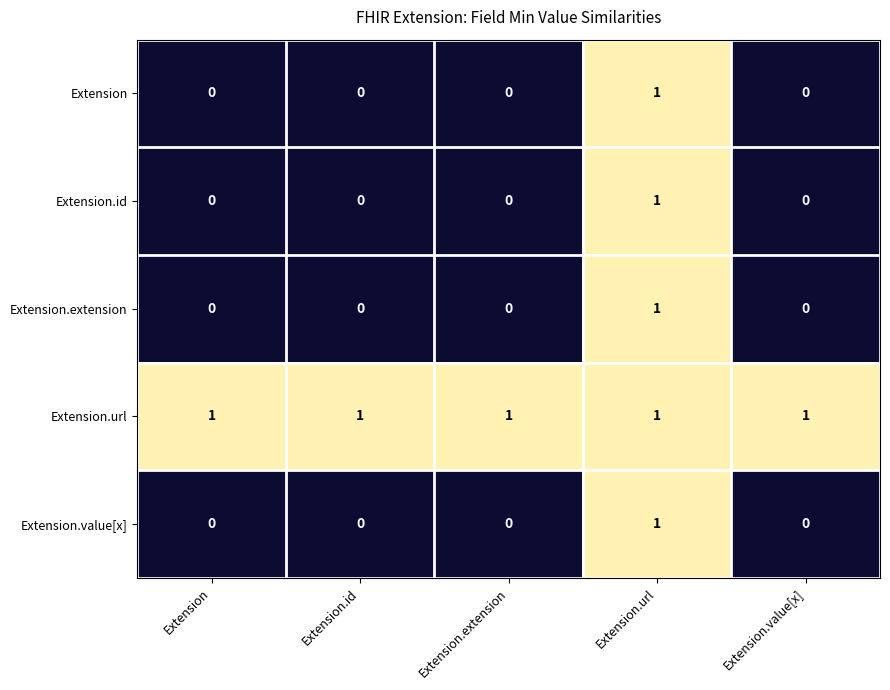

True or false: Extension.value[x] has a value of 0 at Extension.id.

True